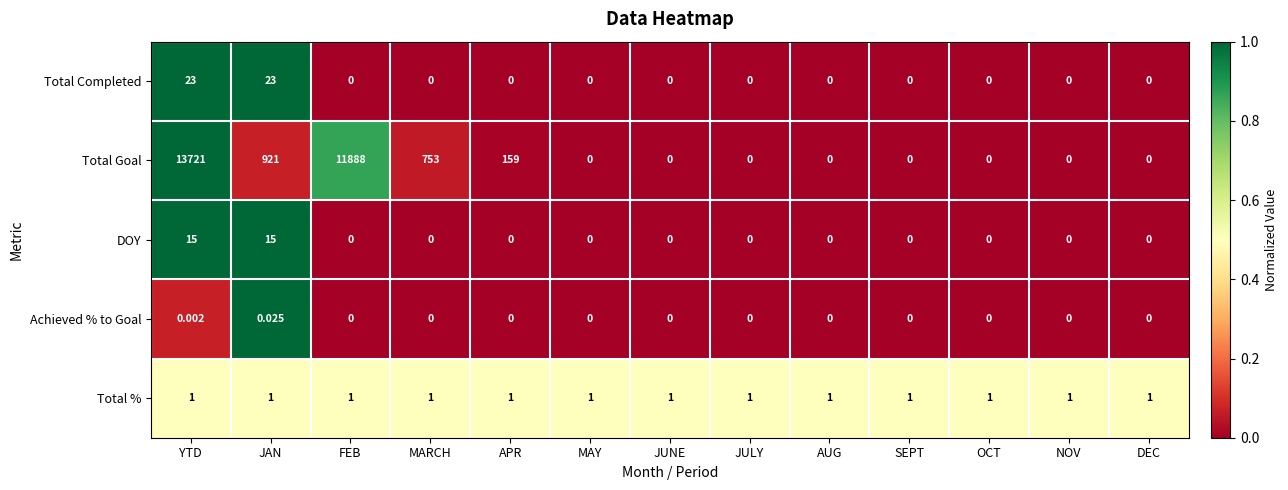

Which series has the largest range (max minus min)?

Total Goal